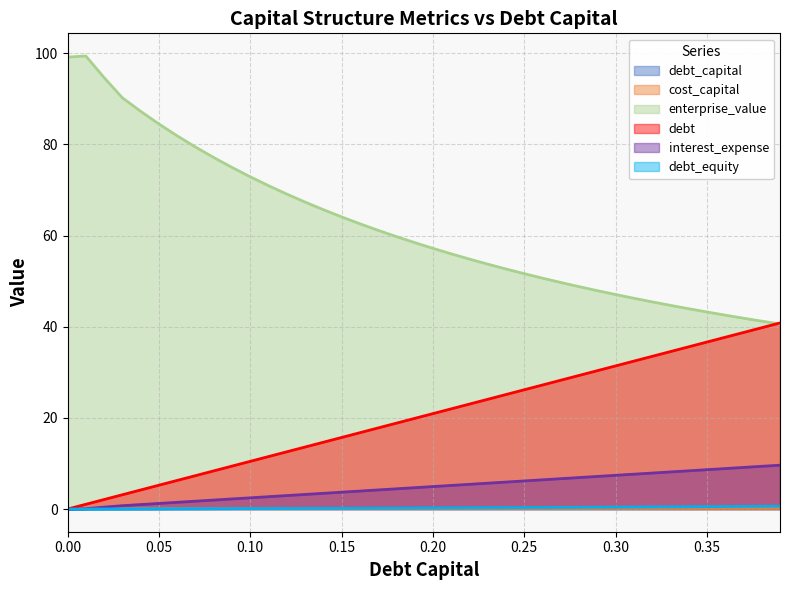

True or false: debt_capital has more than 1 interior local peaks.

False